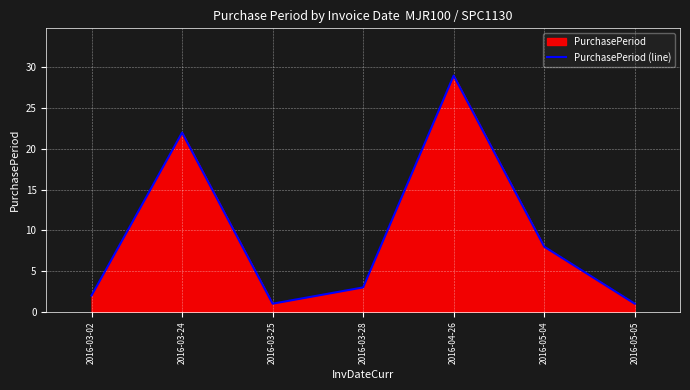

Reading left to right, transcribe all the data shown in this chart.

2	22	1	3	29	8	1